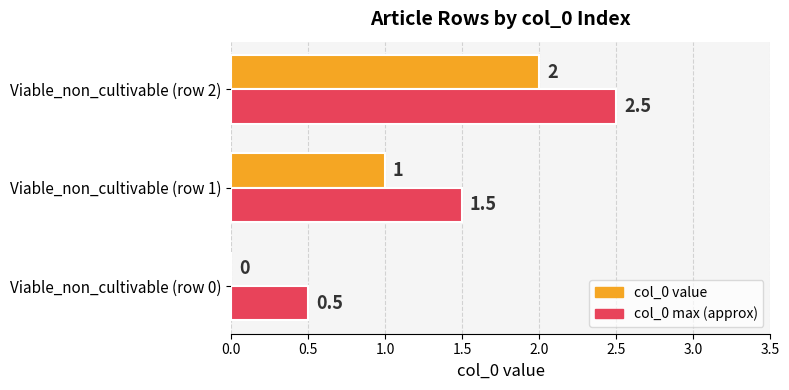

Where is col_0 value nearest to the value 1?

Viable_non_cultivable (row 1)